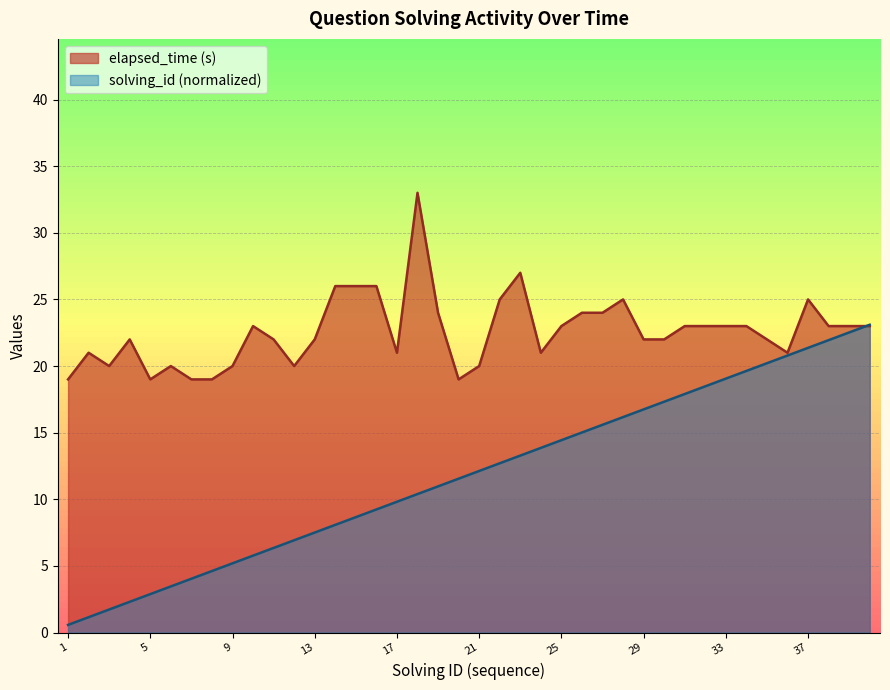

The value of elapsed_time at 39 is 35.7. True or false?

False